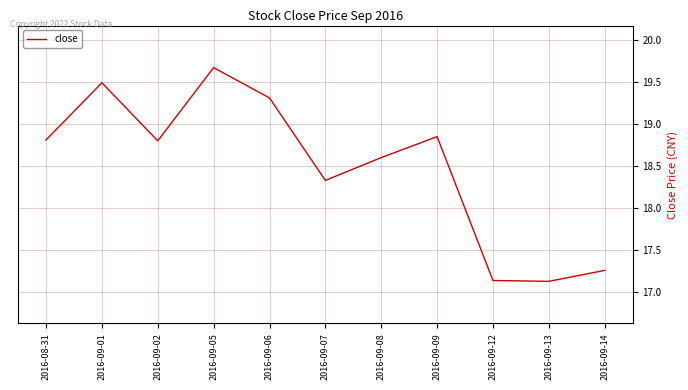

What is the maximum value shown in the chart?

19.7